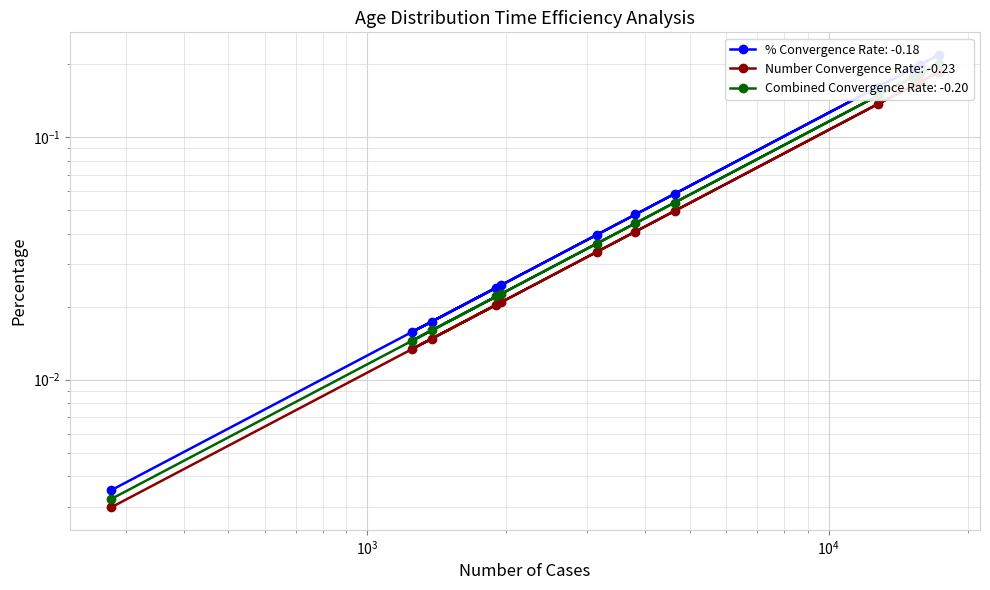

What is the difference between the maximum and second lowest values in the % series?

0.2